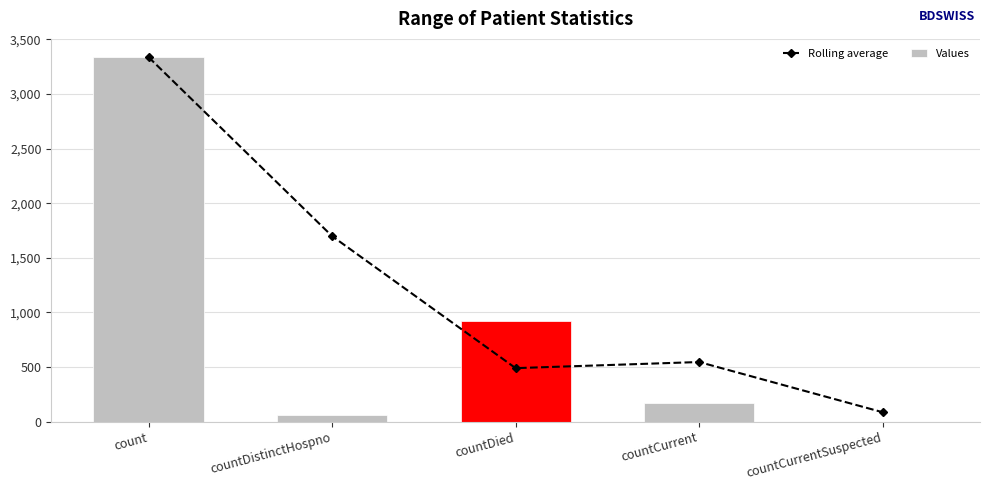

Rank the series by their average value, from highest to lowest.

Rolling average, Values